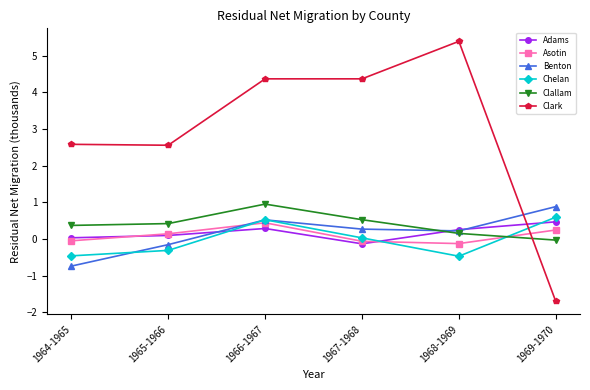

What is the difference between the Clallam values at 1969-1970 and 1965-1966?

0.5